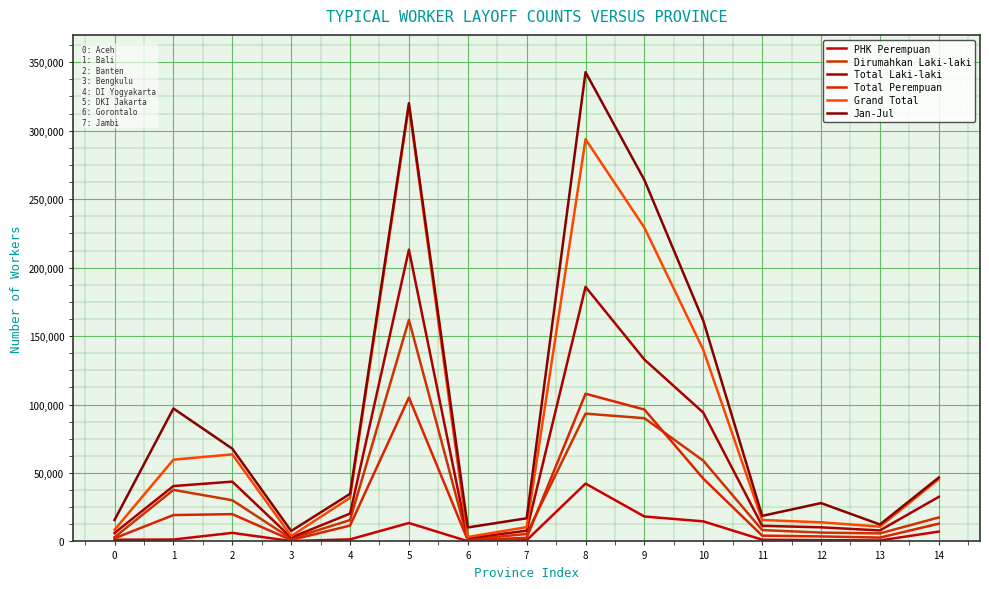

True or false: Jan-Jul and Dirumahkan Laki-laki intersect in this chart.

False